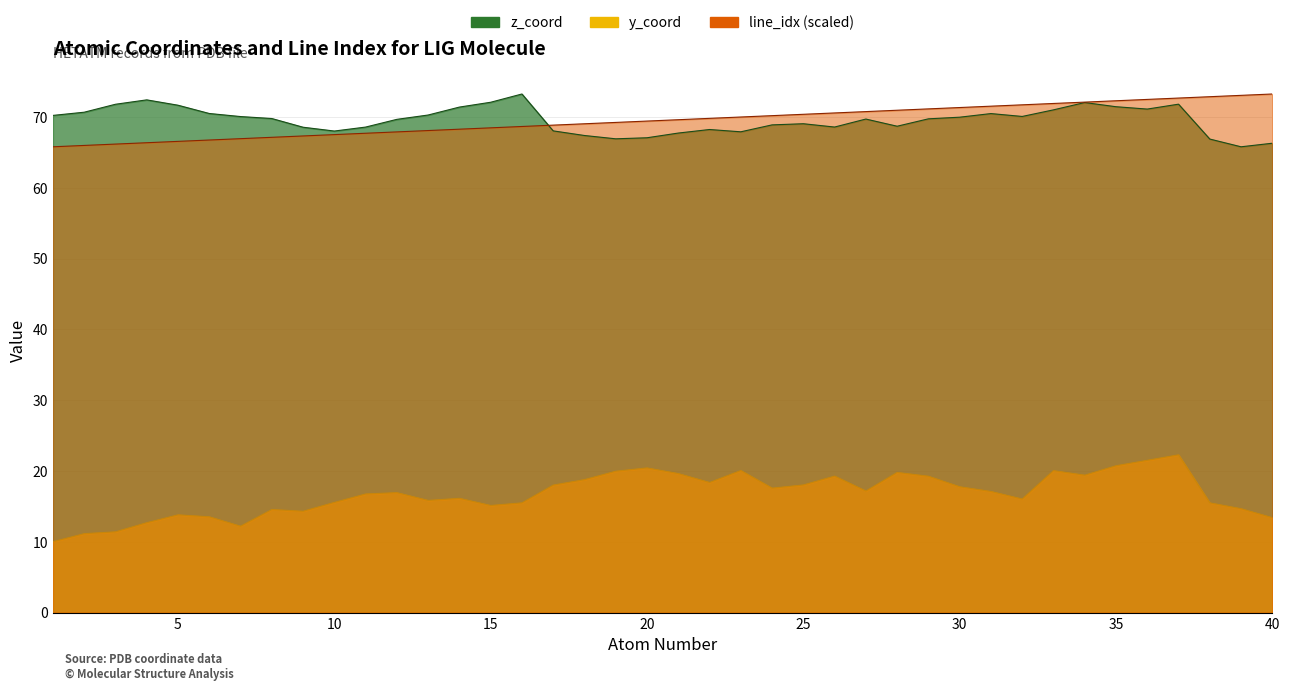

Reading left to right, extract all data points from this chart.

atom_number: 1=65.8	2=66.0	3=66.2	4=66.4	5=66.5	6=66.7	7=66.9	8=67.1	9=67.3	10=67.5	11=67.7	12=67.9	13=68.1	14=68.3	15=68.5	16=68.6	17=68.8	18=69.0	19=69.2	20=69.4	21=69.6	22=69.8	23=70.0	24=70.2	25=70.4	26=70.6	27=70.7	28=70.9	29=71.1	30=71.3	31=71.5	32=71.7	33=71.9	34=72.1	35=72.3	36=72.5	37=72.7	38=72.8	39=73.0	40=73.2
y_coord: 1=10.0	2=11.2	3=11.4	4=12.7	5=13.8	6=13.5	7=12.2	8=14.6	9=14.3	10=15.6	11=16.8	12=16.9	13=15.8	14=16.1	15=15.1	16=15.5	17=18.0	18=18.8	19=20.0	20=20.4	21=19.6	22=18.4	23=20.1	24=17.6	25=18.0	26=19.3	27=17.2	28=19.8	29=19.3	30=17.8	31=17.1	32=16.0	33=20.0	34=19.4	35=20.7	36=21.5	37=22.3	38=15.5	39=14.7	40=13.4
z_coord: 1=70.2	2=70.7	3=71.8	4=72.4	5=71.6	6=70.5	7=70.0	8=69.8	9=68.5	10=68.0	11=68.6	12=69.7	13=70.3	14=71.4	15=72.1	16=73.2	17=68.0	18=67.4	19=66.9	20=67.1	21=67.7	22=68.2	23=67.9	24=68.9	25=69.0	26=68.6	27=69.7	28=68.7	29=69.7	30=70.0	31=70.5	32=70.1	33=71.0	34=72.0	35=71.4	36=71.1	37=71.8	38=66.9	39=65.8	40=66.3